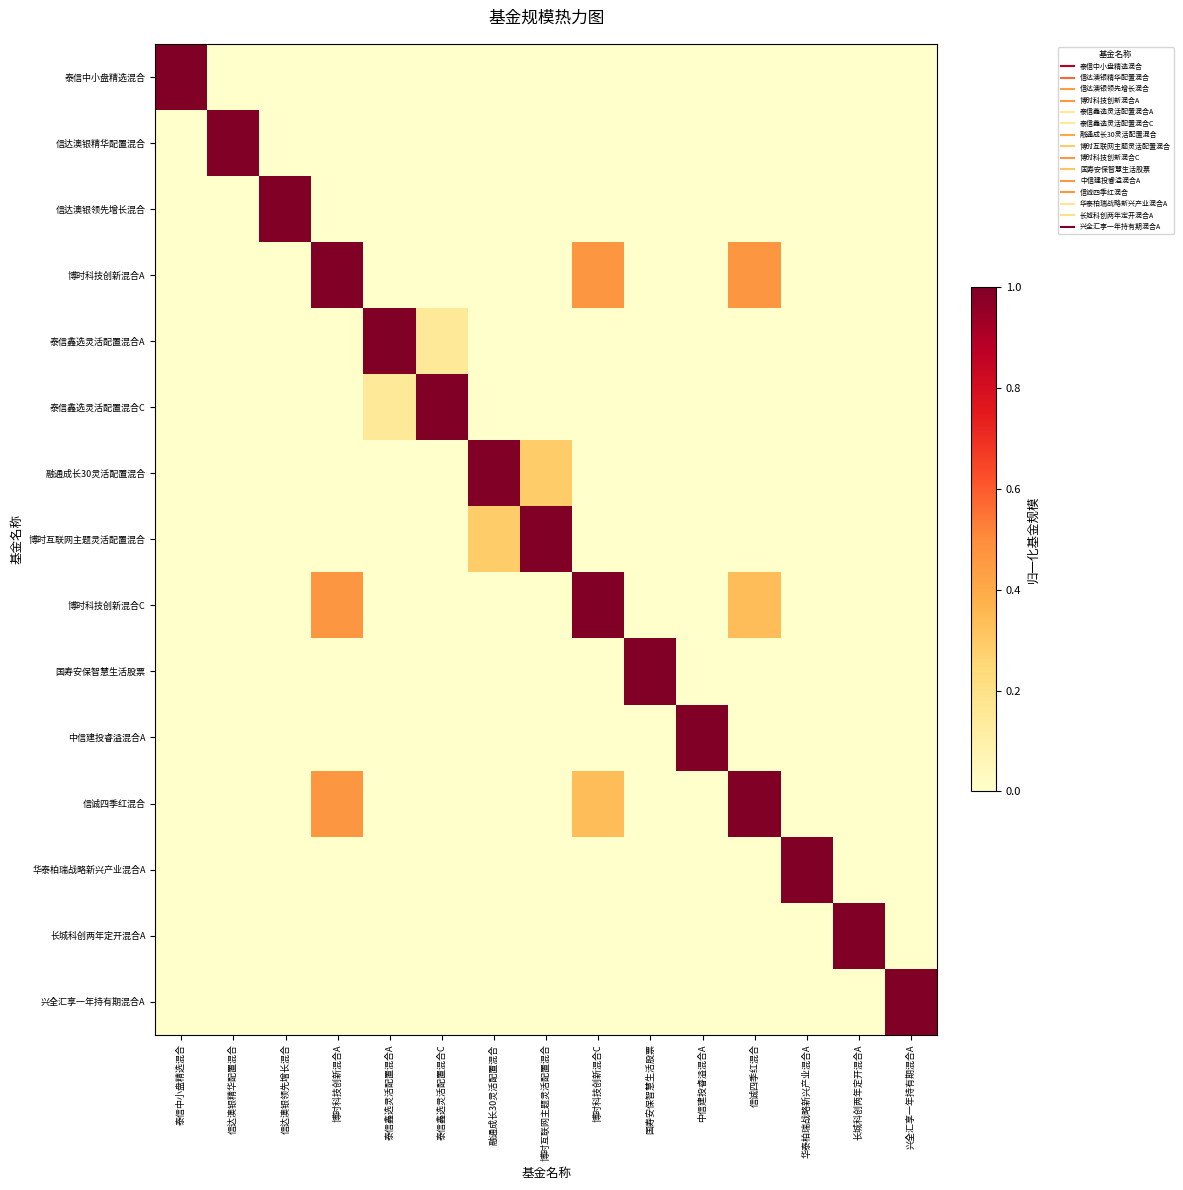

What is the spread (max minus min) of values at 兴全汇享一年持有期混合A?

1.0